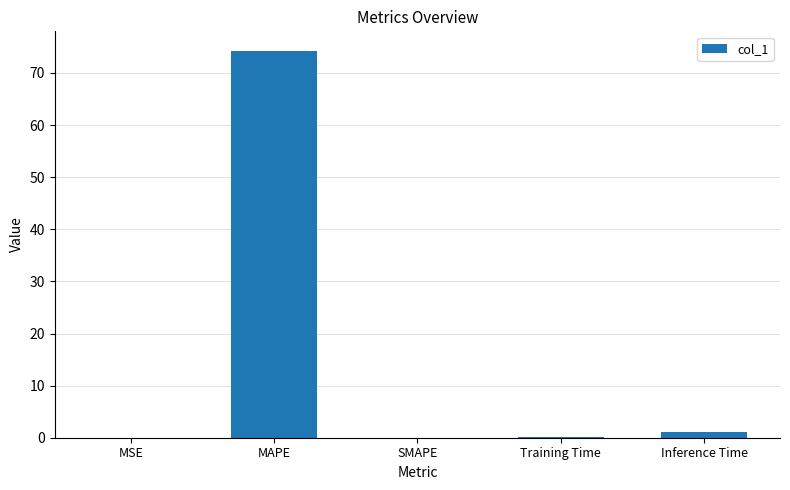

What is the maximum value shown in the chart?

74.3